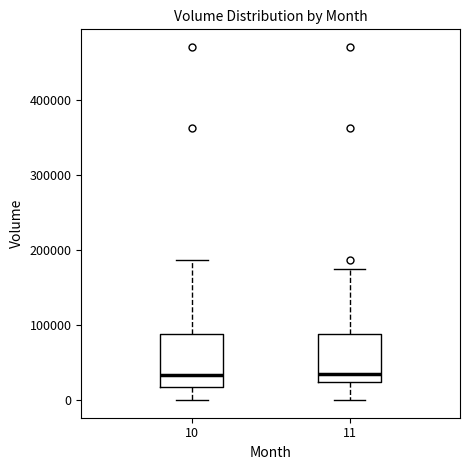

Reading left to right, read every box against the y-axis: the position of its median line, the range the box covers, and the ends of its whiskers. The values are not printed on the chart, so give them approximately, as read against the axis.

10: median 30000, box 20000 to 90000, whiskers 0 to 190000
11: median 30000, box 20000 to 90000, whiskers 0 to 180000